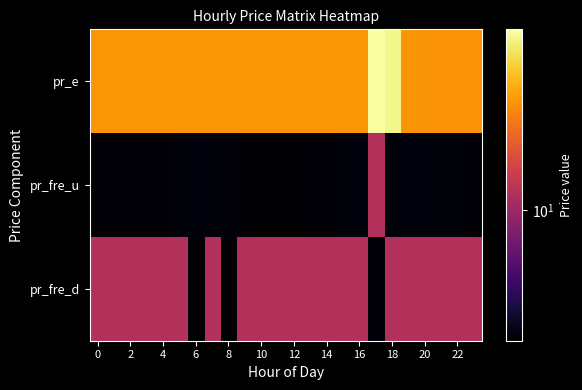

How many categories are shown in the chart?

24